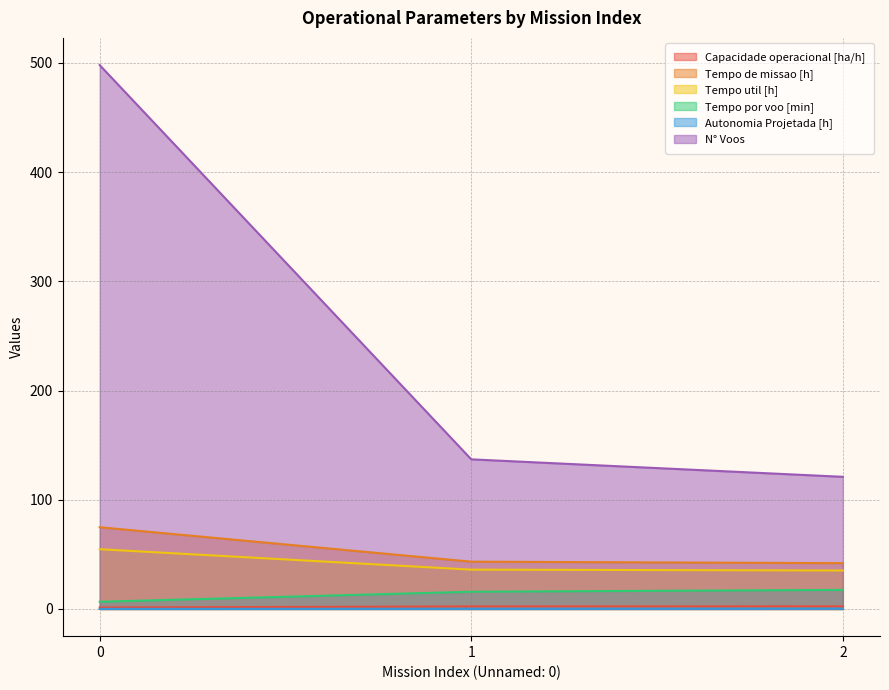

What is the total value across all series at 2?

218.3